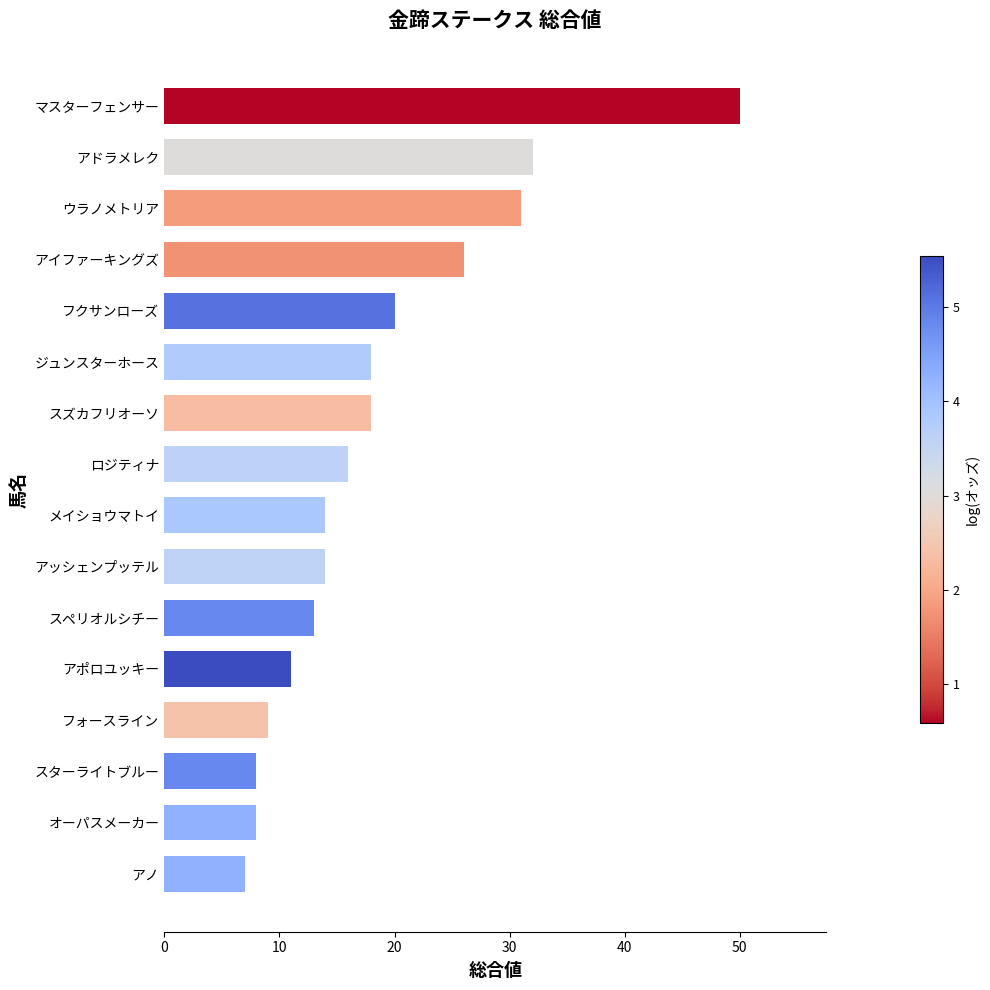

The chart shows a value of 3 at アノ. True or false?

False